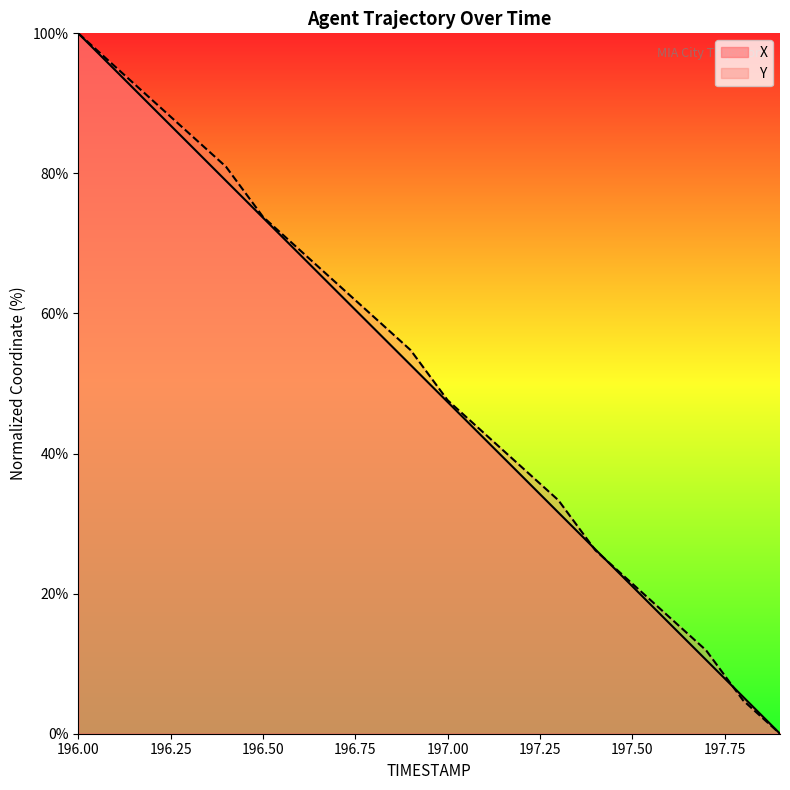

What is the difference between the highest and lowest values at 196.1?

0.5